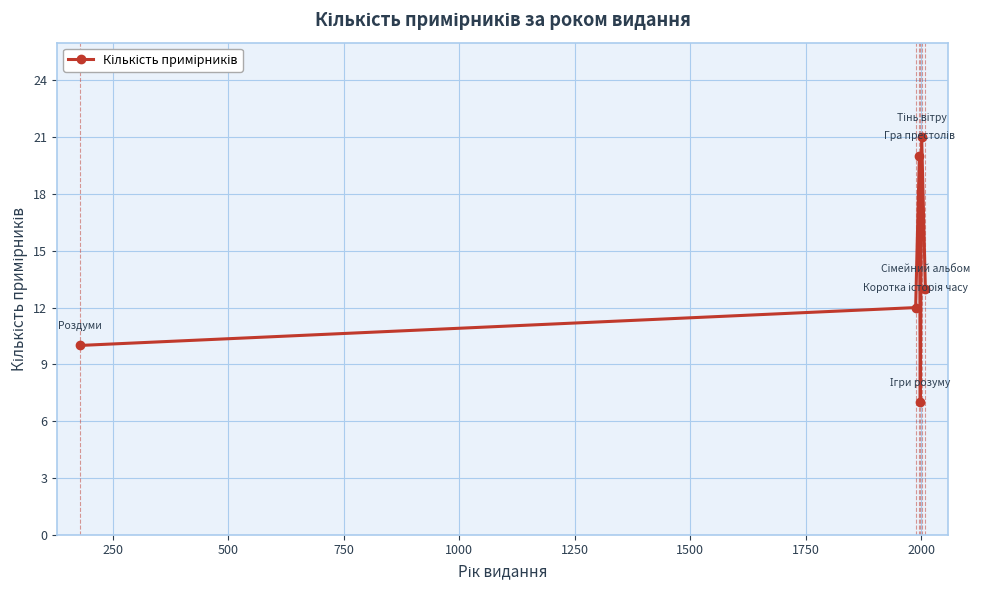

What is the value of the 3rd point from the left?

20